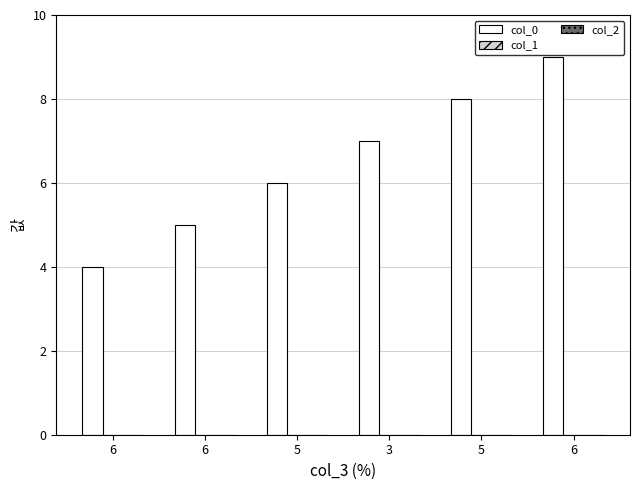

What is the label of the 5th bar from the left?

5